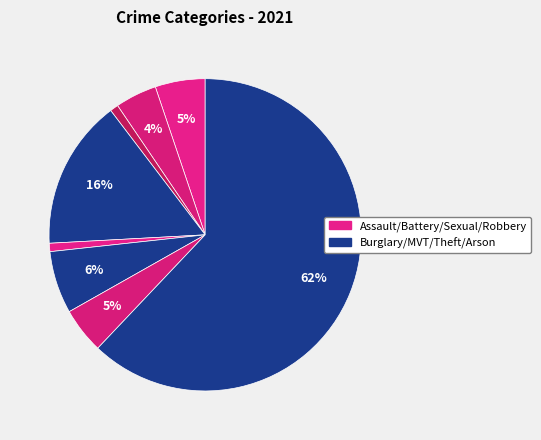

How many slices are in this pie chart?

8